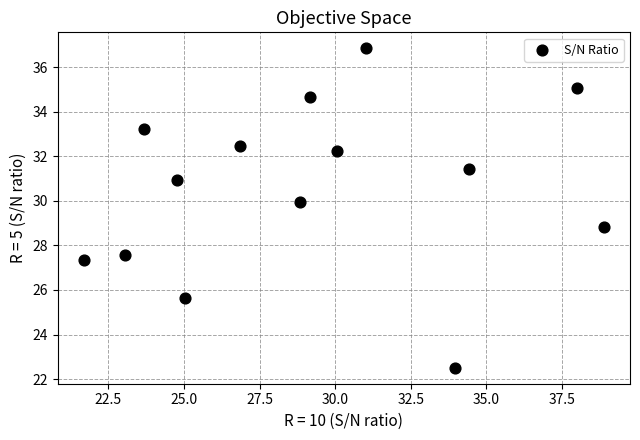

What Y value in the scatter plot is closest to 29?

28.8